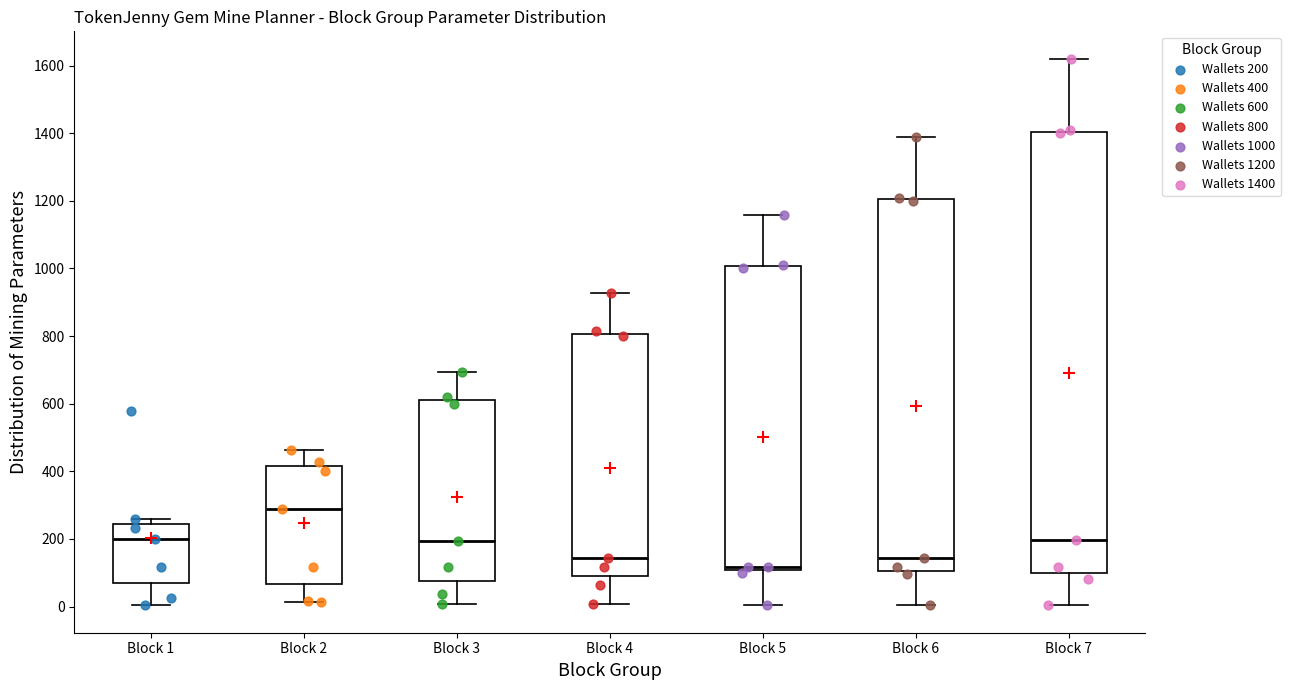

Where does the lower whisker of the box for Block 4 end on the y-axis? The values are not printed on the chart, so give them approximately, as read against the axis.

0